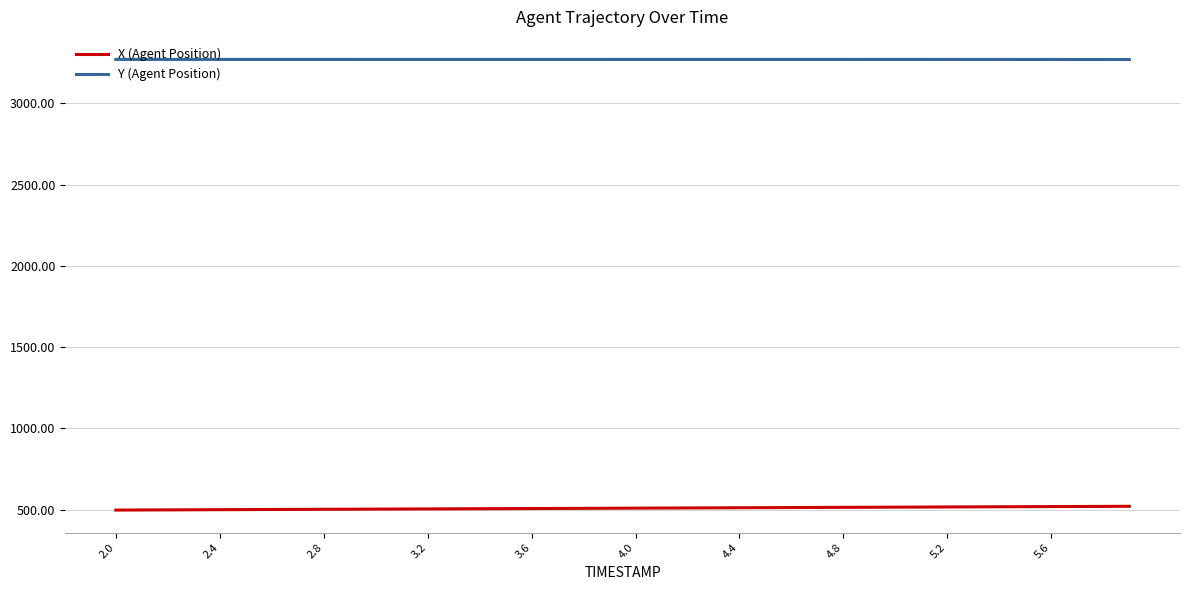

What is the greatest value displayed?

3270.9